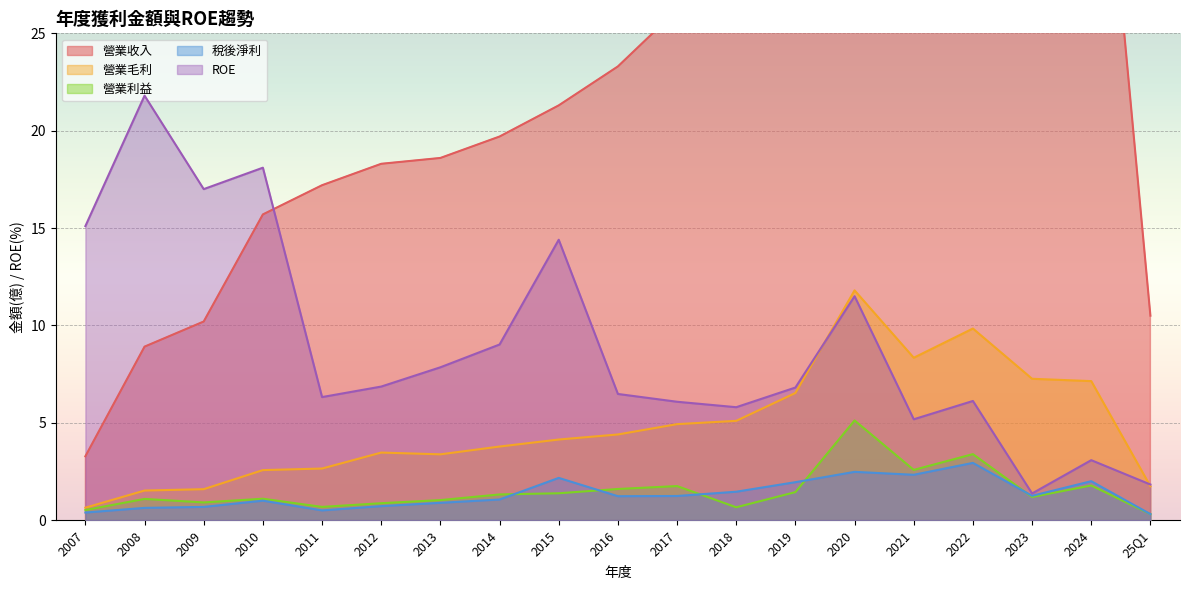

Where is the first local maximum for ROE?

2008